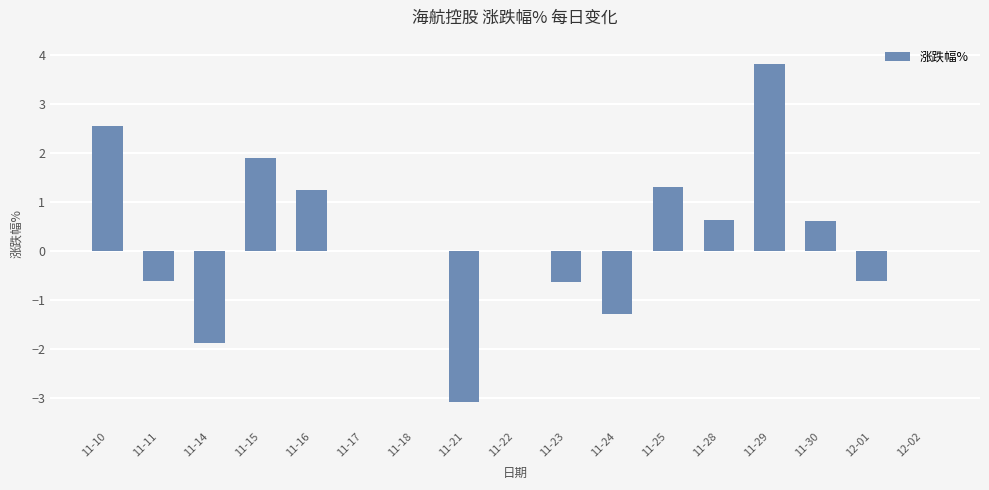

Is it true that the value at 11-22 is 3.3?

False